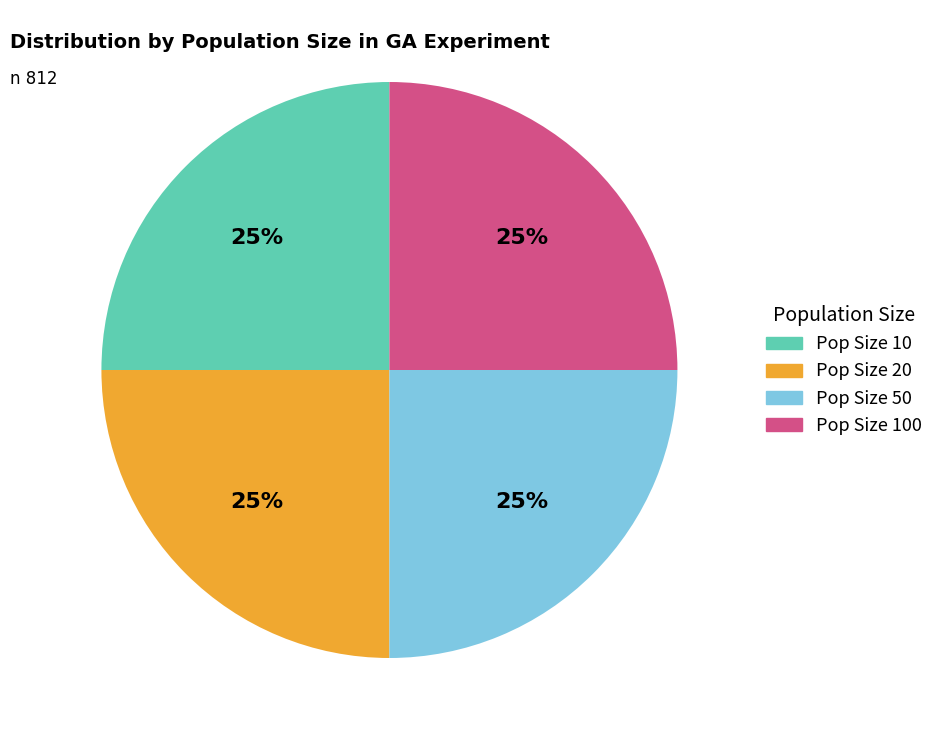

Is there a majority slice in this chart?

No